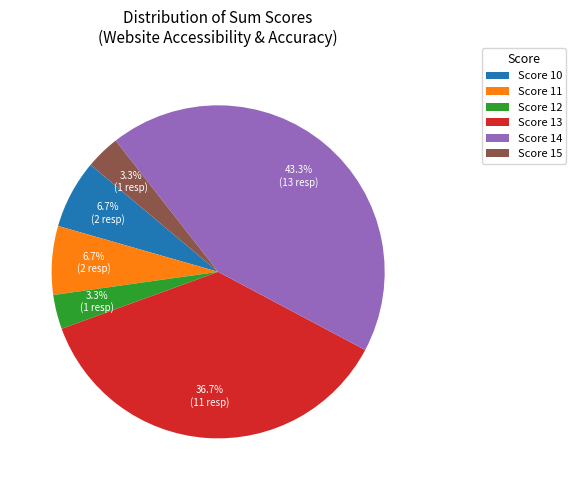

Which slice is the largest?

Score 14